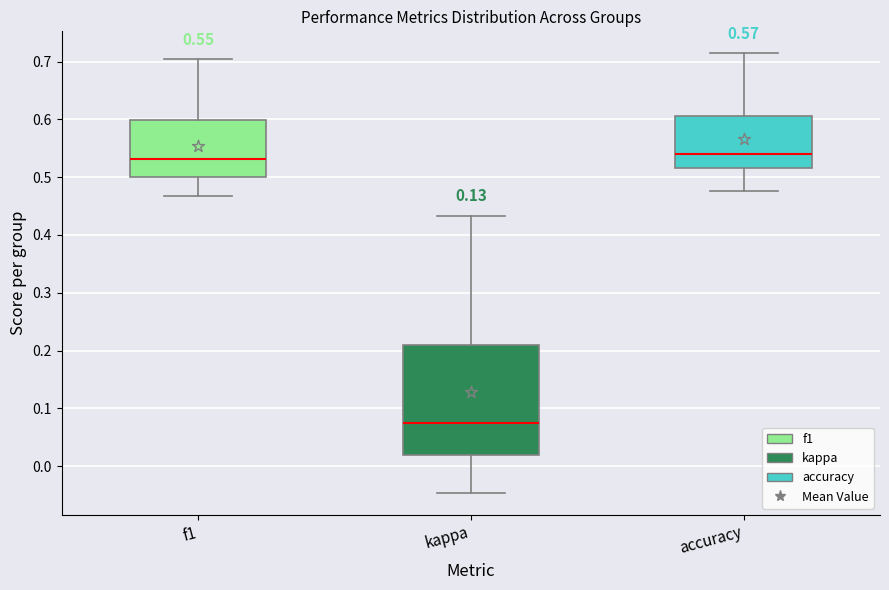

Comparing the boxes themselves (not the whiskers), which one is the tallest?

kappa